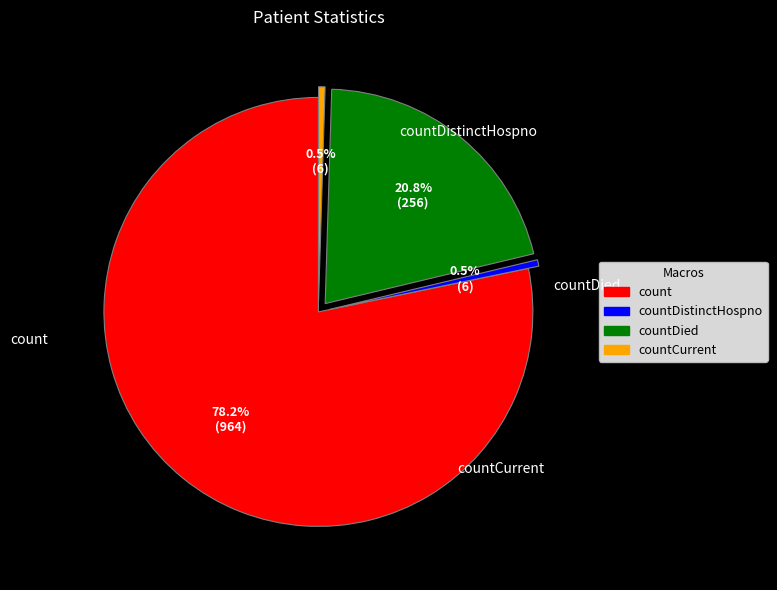

Is there any slice that represents more than half of the pie?

Yes